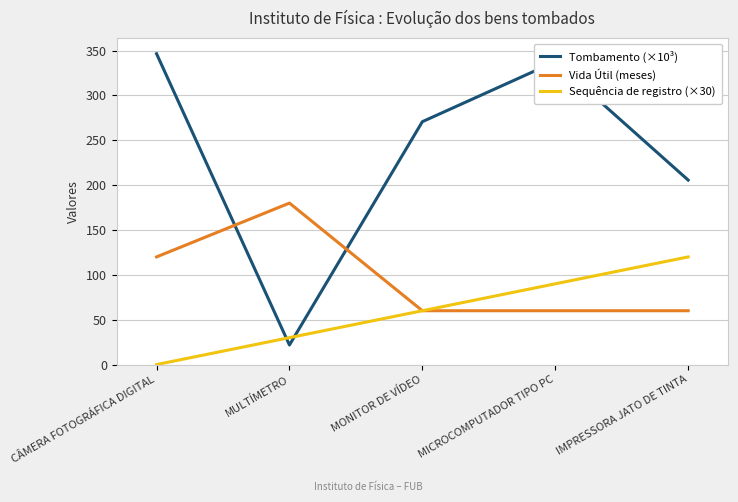

What is the spread (max minus min) of values at MICROCOMPUTADOR TIPO PC?

277.6